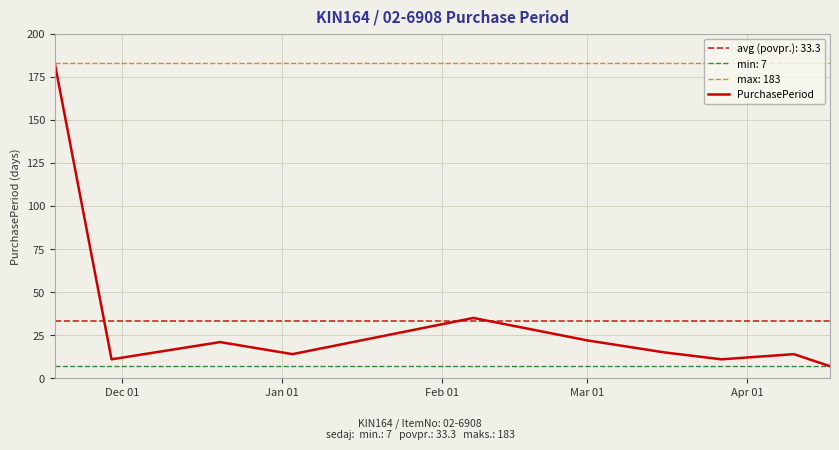

What is the minimum value for PurchasePeriod?

7